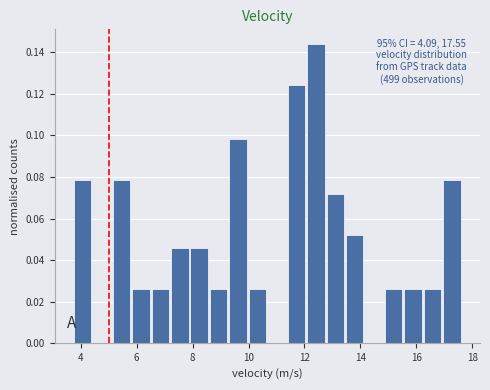

Around what value on the x-axis is the tallest bar? Give the approximate position of its centre, as read against the axis.

12.4